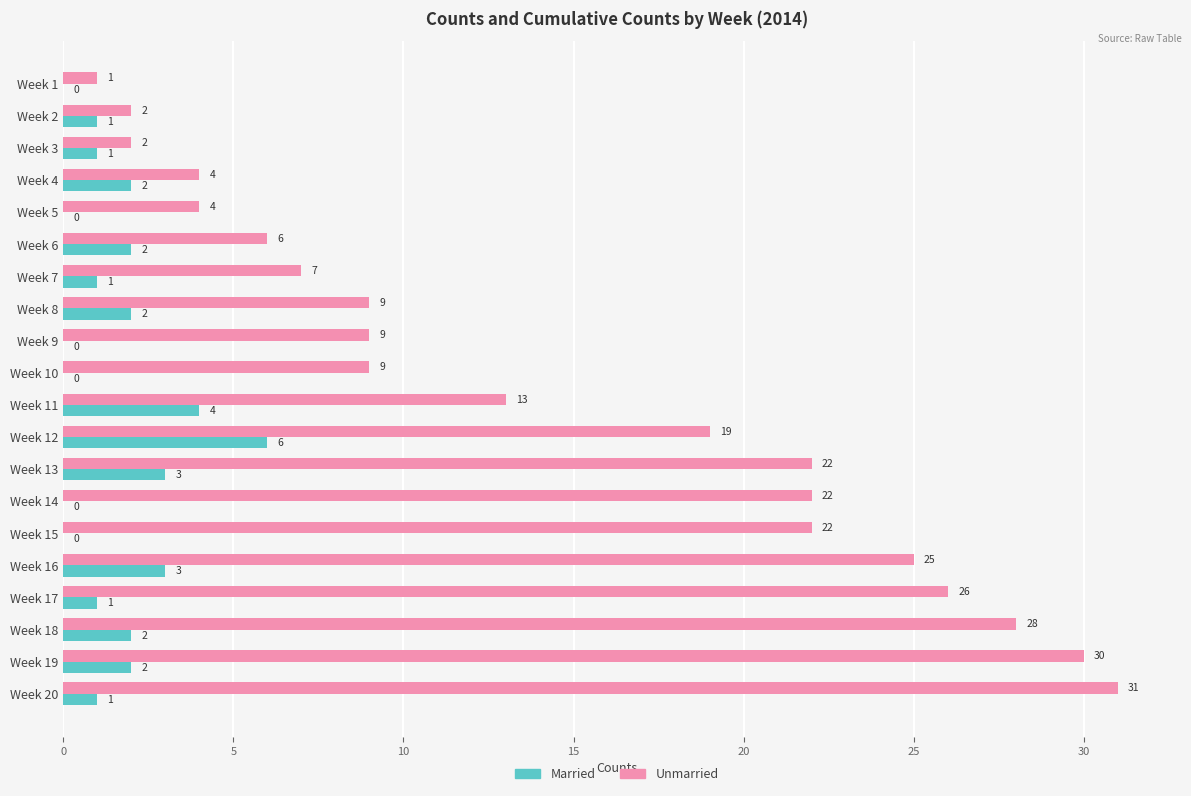

Is it true that Unmarried equals 3 at Week 2?

False